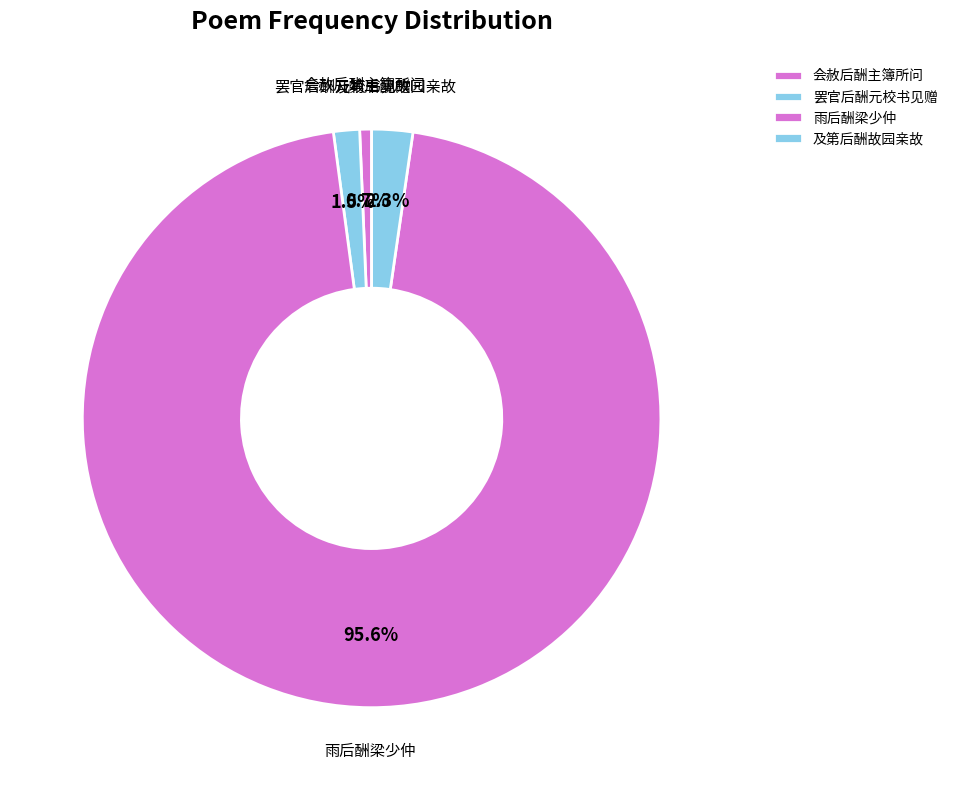

Which slice is the smallest?

会赦后酬主簿所问